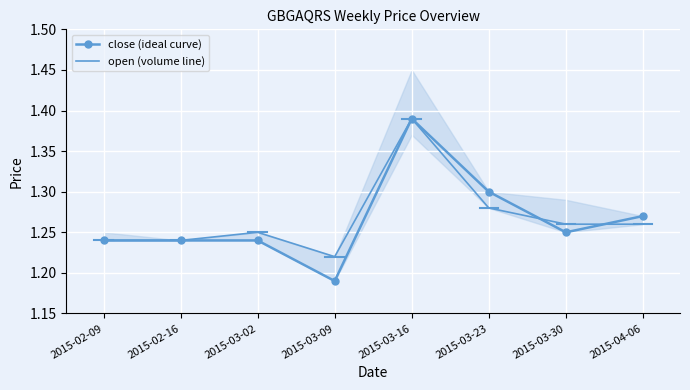

How many series are shown in this chart?

2